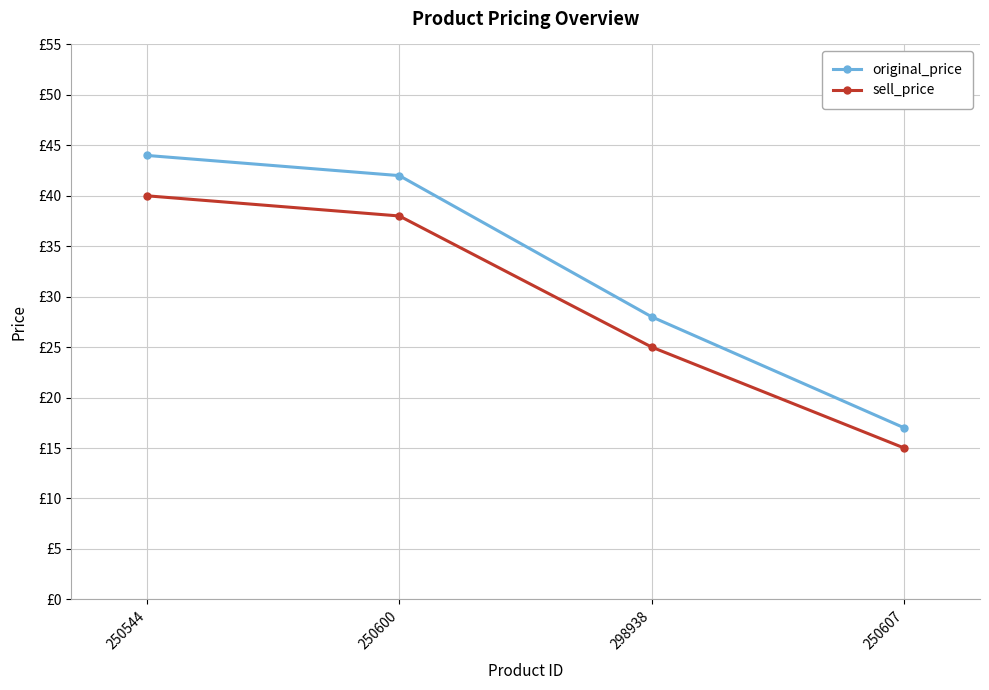

Is this an area chart (filled region under the line)?

No